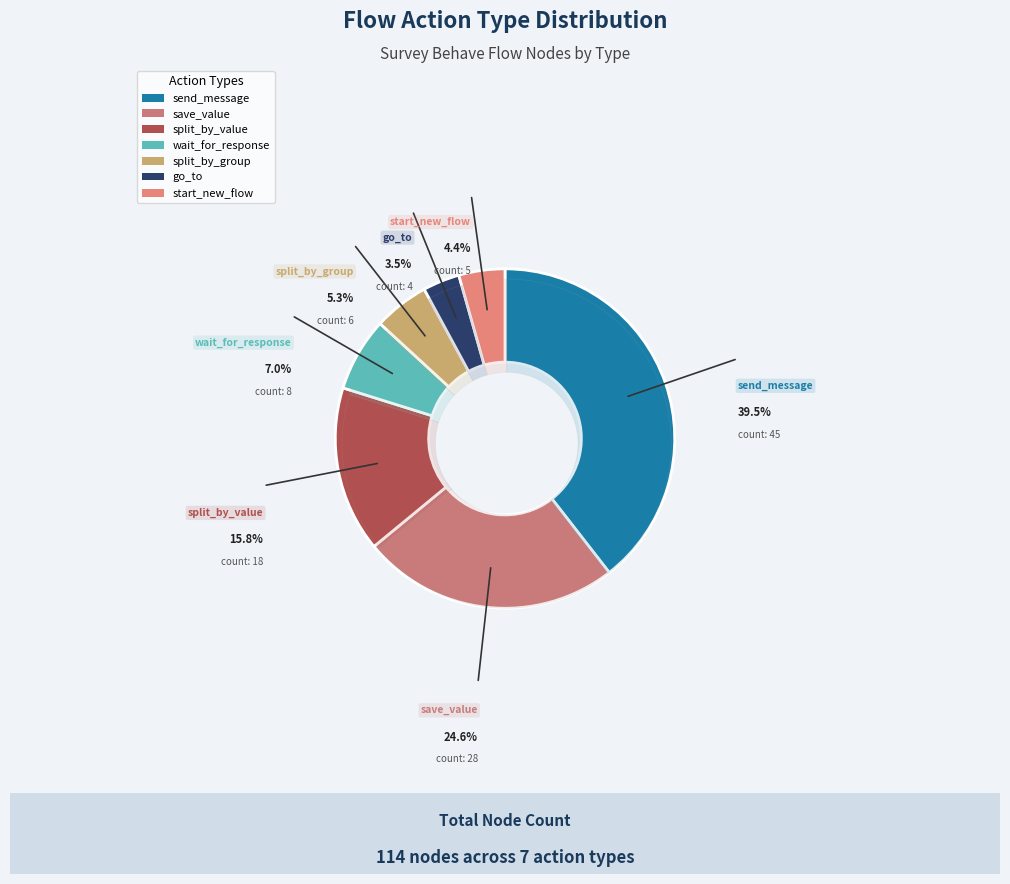

Which category has the biggest portion of the pie?

send_message